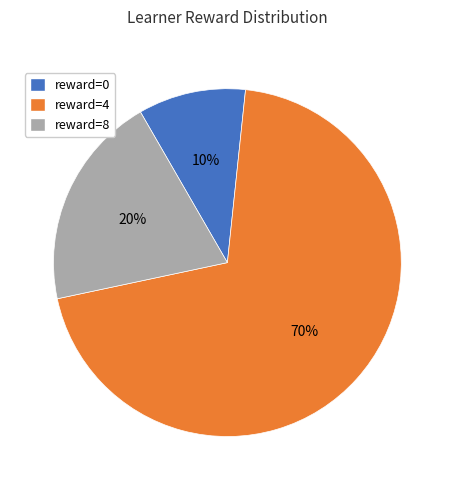

To the nearest percent, what is the average slice percentage?

33%